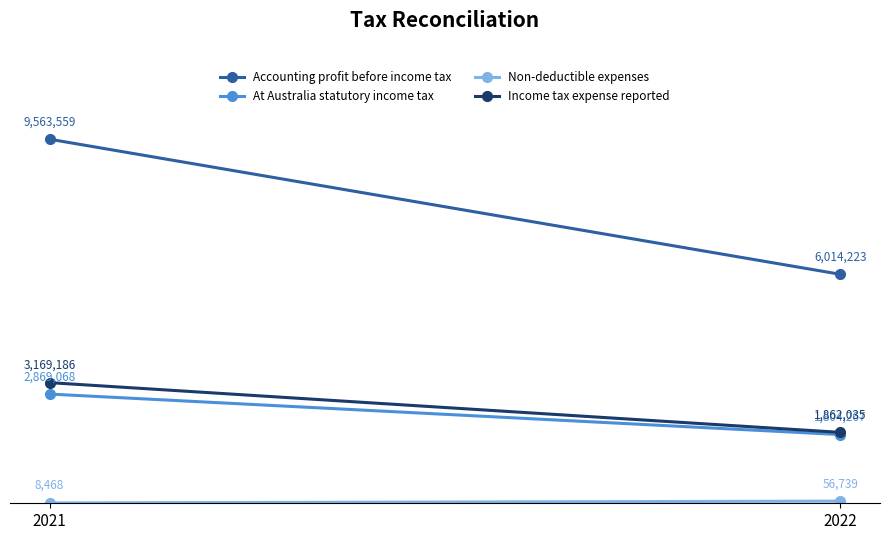

At which label is At Australia statutory income tax closest to 2336667?

2022